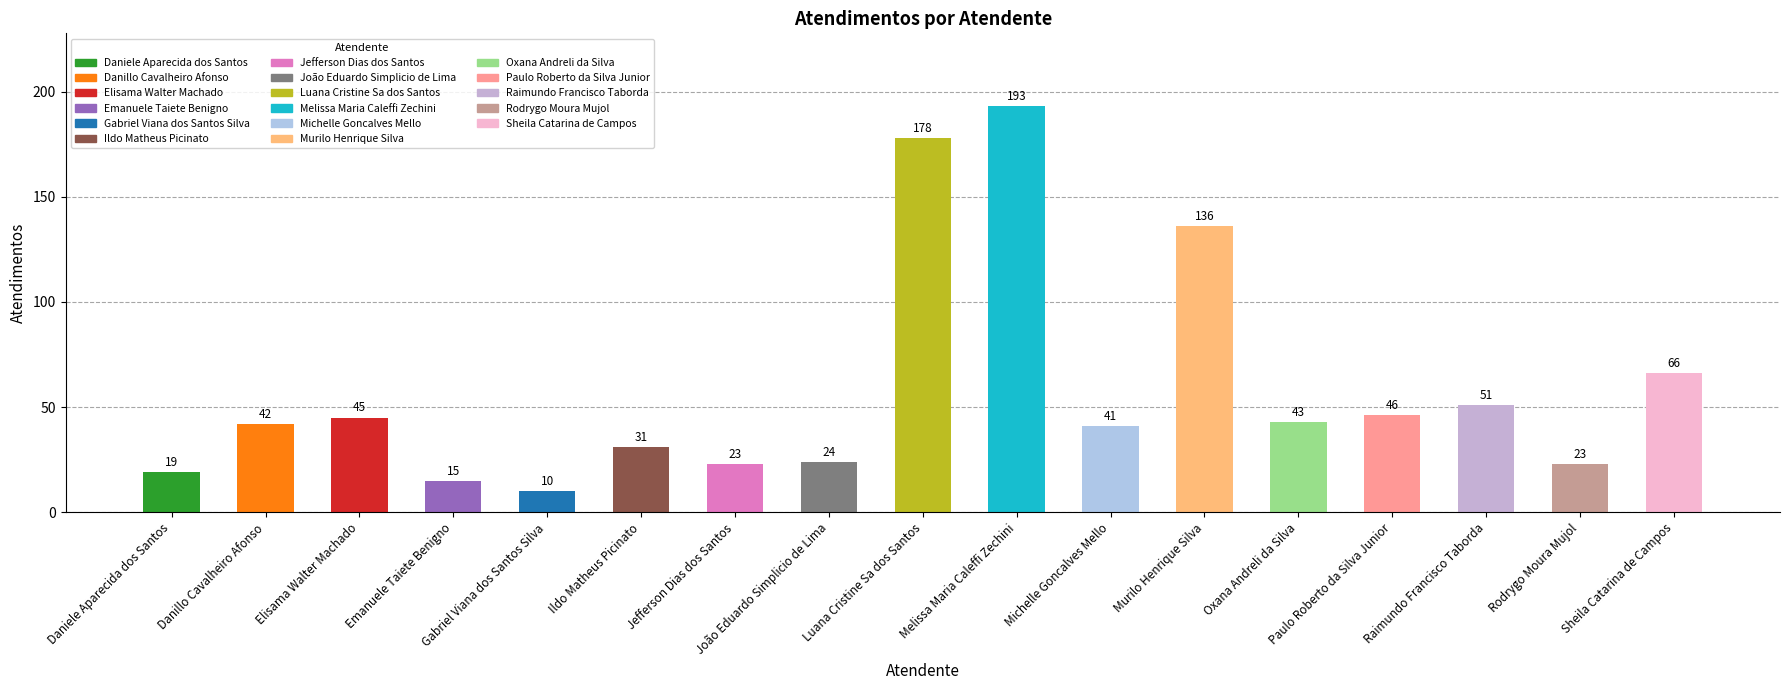

What is the difference between the maximum and second lowest values?

178